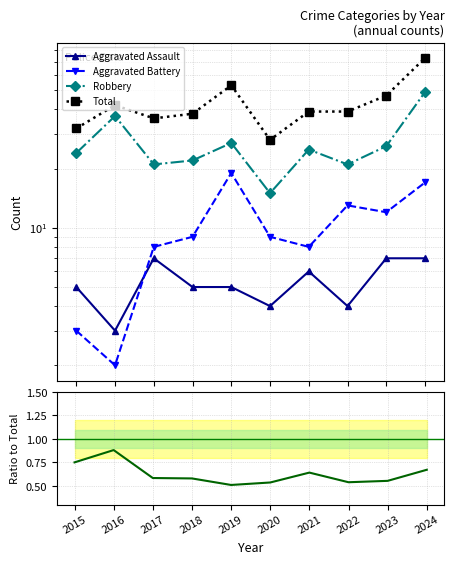

How many distinct data groups are displayed?

5